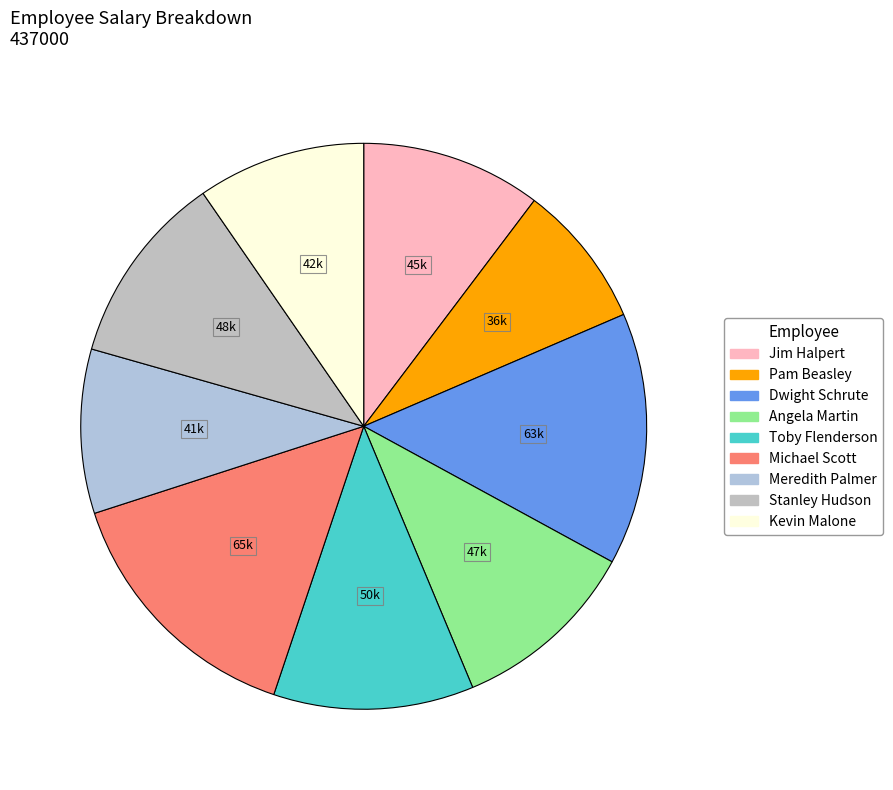

What percentage is the Jim Halpert slice, to the nearest percent?

10%